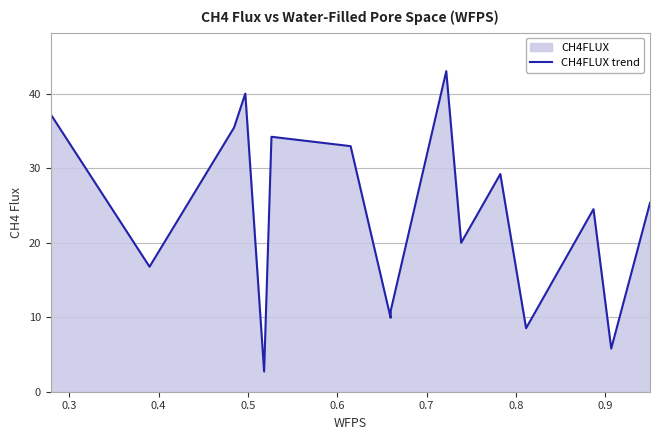

What is the maximum value shown in the chart?

43.0